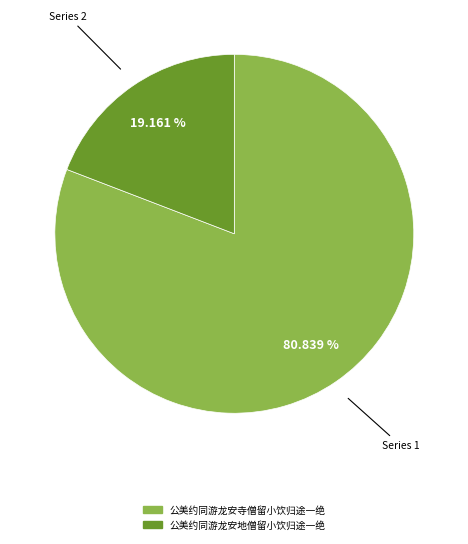

What is the smallest slice in the pie chart?

公美约同游龙安地僧留小饮归途一绝